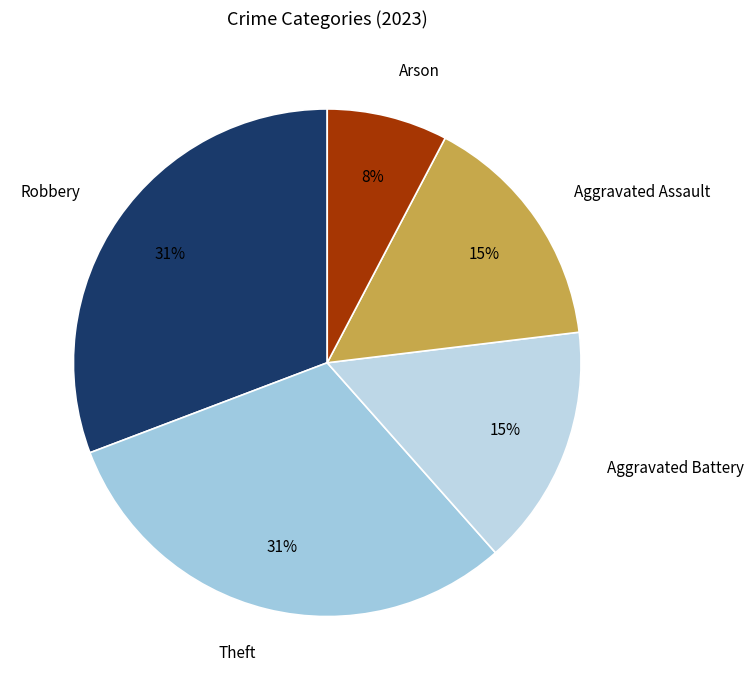

What percentage is the Arson slice, to the nearest percent?

8%